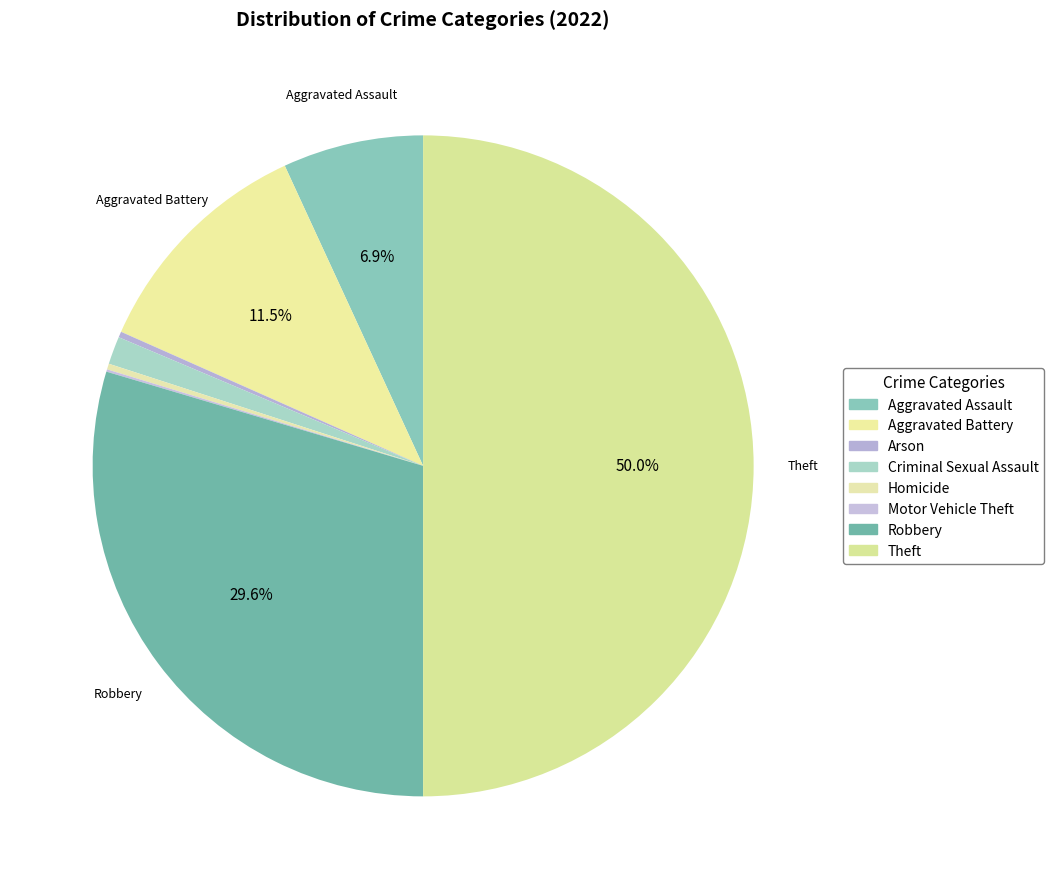

What is the largest slice in the pie chart?

Theft